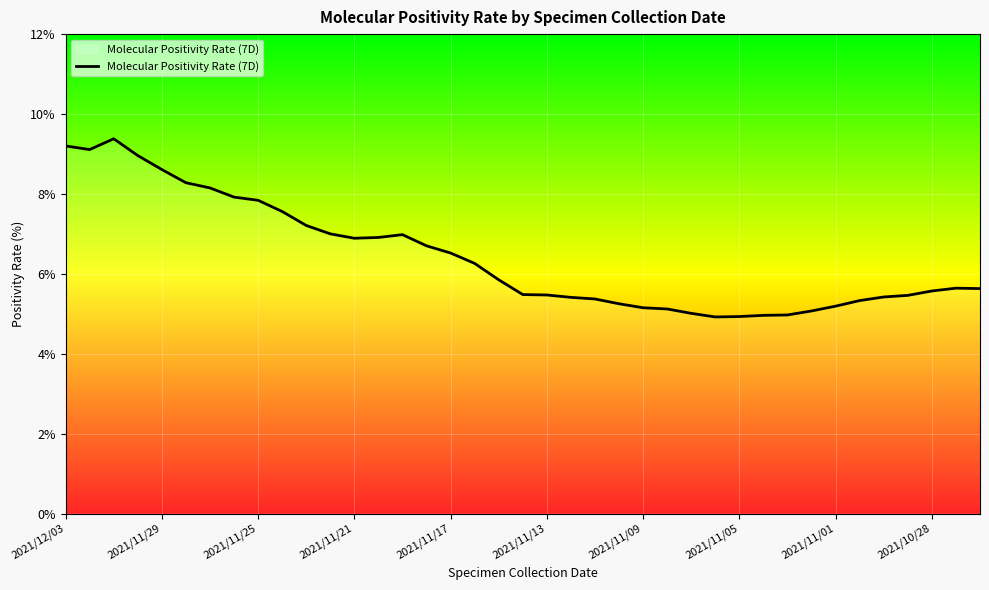

What is the maximum value shown in the chart?

9.4